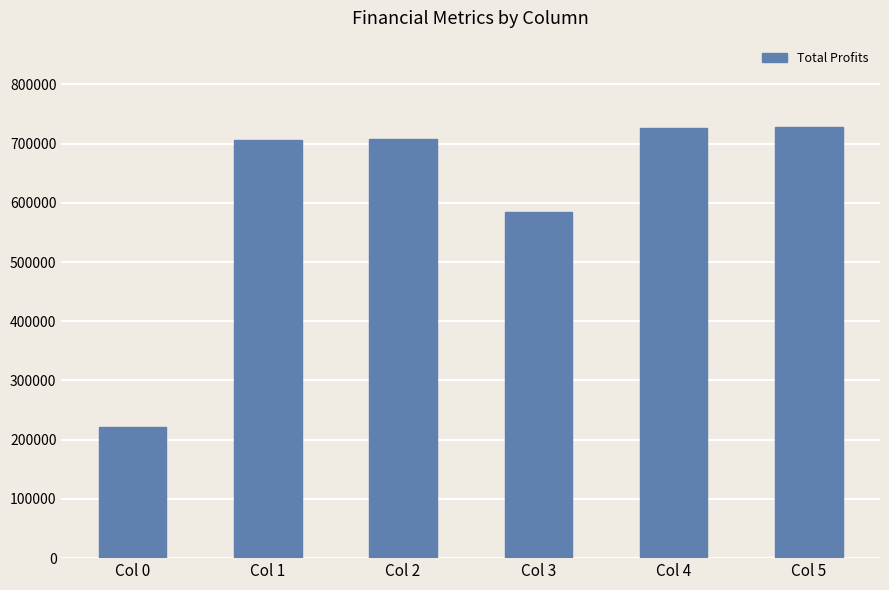

Which has a higher value, Col 4 or Col 2?

Col 4